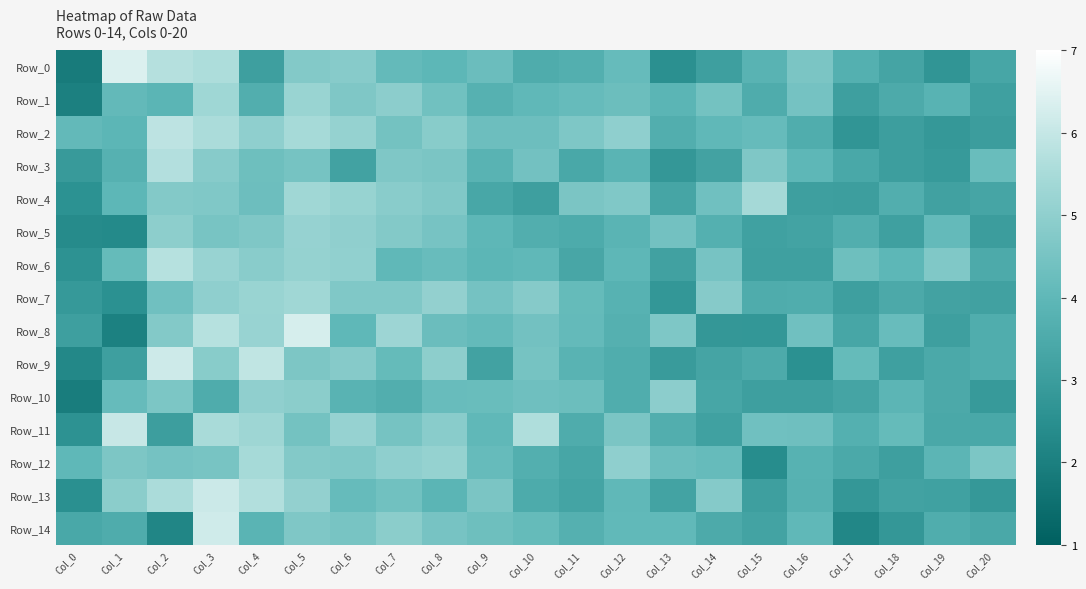

Reading right to left, what are all the values shown in this chart?

Row_0: Col_20=3.3	Col_19=2.7	Col_18=3.3	Col_17=3.7	Col_16=4.6	Col_15=3.8	Col_14=3.1	Col_13=2.5	Col_12=4.1	Col_11=3.7	Col_10=3.6	Col_9=4.2	Col_8=4.0	Col_7=4.1	Col_6=4.8	Col_5=4.7	Col_4=3.1	Col_3=5.6	Col_2=5.7	Col_1=6.4	Col_0=1.9
Row_1: Col_20=3.1	Col_19=3.8	Col_18=3.5	Col_17=3.1	Col_16=4.5	Col_15=3.6	Col_14=4.4	Col_13=3.9	Col_12=4.3	Col_11=4.1	Col_10=4.0	Col_9=3.8	Col_8=4.4	Col_7=4.9	Col_6=4.7	Col_5=5.2	Col_4=3.7	Col_3=5.3	Col_2=3.9	Col_1=4.1	Col_0=2.0
Row_2: Col_20=3.0	Col_19=2.8	Col_18=3.0	Col_17=2.7	Col_16=3.6	Col_15=4.1	Col_14=4.0	Col_13=3.7	Col_12=5.0	Col_11=4.6	Col_10=4.3	Col_9=4.3	Col_8=4.9	Col_7=4.4	Col_6=5.1	Col_5=5.5	Col_4=5.0	Col_3=5.6	Col_2=5.9	Col_1=3.9	Col_0=4.1
Row_3: Col_20=4.2	Col_19=2.9	Col_18=3.1	Col_17=3.4	Col_16=4.0	Col_15=4.7	Col_14=3.2	Col_13=2.8	Col_12=3.9	Col_11=3.4	Col_10=4.4	Col_9=3.8	Col_8=4.6	Col_7=4.7	Col_6=3.2	Col_5=4.5	Col_4=4.3	Col_3=4.8	Col_2=5.7	Col_1=3.7	Col_0=2.9
Row_4: Col_20=3.3	Col_19=3.2	Col_18=3.6	Col_17=3.0	Col_16=3.1	Col_15=5.4	Col_14=4.4	Col_13=3.3	Col_12=4.7	Col_11=4.6	Col_10=3.1	Col_9=3.4	Col_8=4.7	Col_7=4.9	Col_6=5.2	Col_5=5.3	Col_4=4.3	Col_3=4.7	Col_2=4.7	Col_1=4.0	Col_0=2.6
Row_5: Col_20=3.0	Col_19=4.1	Col_18=3.1	Col_17=3.6	Col_16=3.2	Col_15=3.1	Col_14=3.7	Col_13=4.4	Col_12=3.9	Col_11=3.5	Col_10=3.7	Col_9=4.0	Col_8=4.5	Col_7=4.7	Col_6=5.0	Col_5=5.1	Col_4=4.7	Col_3=4.5	Col_2=4.9	Col_1=2.3	Col_0=2.4
Row_6: Col_20=3.5	Col_19=4.7	Col_18=4.0	Col_17=4.3	Col_16=3.1	Col_15=3.1	Col_14=4.5	Col_13=3.2	Col_12=4.0	Col_11=3.3	Col_10=4.0	Col_9=4.0	Col_8=4.2	Col_7=4.0	Col_6=5.0	Col_5=5.1	Col_4=4.9	Col_3=5.2	Col_2=5.7	Col_1=4.1	Col_0=2.6
Row_7: Col_20=3.2	Col_19=3.2	Col_18=3.5	Col_17=3.1	Col_16=3.6	Col_15=3.6	Col_14=4.8	Col_13=2.8	Col_12=3.8	Col_11=4.1	Col_10=4.8	Col_9=4.4	Col_8=5.1	Col_7=4.7	Col_6=4.7	Col_5=5.3	Col_4=5.2	Col_3=5.0	Col_2=4.4	Col_1=2.6	Col_0=2.9
Row_8: Col_20=3.6	Col_19=3.1	Col_18=4.2	Col_17=3.3	Col_16=4.4	Col_15=2.8	Col_14=2.8	Col_13=4.7	Col_12=3.7	Col_11=4.1	Col_10=4.4	Col_9=4.1	Col_8=4.3	Col_7=5.3	Col_6=4.0	Col_5=6.3	Col_4=5.2	Col_3=5.7	Col_2=4.7	Col_1=2.0	Col_0=3.1
Row_9: Col_20=3.6	Col_19=3.4	Col_18=3.1	Col_17=4.1	Col_16=2.6	Col_15=3.5	Col_14=3.3	Col_13=2.9	Col_12=3.6	Col_11=3.8	Col_10=4.5	Col_9=3.2	Col_8=4.9	Col_7=4.1	Col_6=4.8	Col_5=4.6	Col_4=5.9	Col_3=4.9	Col_2=6.2	Col_1=3.1	Col_0=2.3
Row_10: Col_20=2.9	Col_19=3.5	Col_18=3.9	Col_17=3.3	Col_16=3.1	Col_15=3.1	Col_14=3.3	Col_13=4.9	Col_12=3.6	Col_11=4.3	Col_10=4.3	Col_9=4.2	Col_8=4.2	Col_7=3.6	Col_6=3.9	Col_5=4.9	Col_4=5.0	Col_3=3.6	Col_2=4.6	Col_1=4.1	Col_0=1.9
Row_11: Col_20=3.4	Col_19=3.4	Col_18=4.1	Col_17=3.7	Col_16=4.3	Col_15=4.4	Col_14=3.1	Col_13=3.7	Col_12=4.6	Col_11=3.6	Col_10=5.6	Col_9=4.0	Col_8=4.9	Col_7=4.5	Col_6=5.1	Col_5=4.4	Col_4=5.3	Col_3=5.5	Col_2=3.0	Col_1=6.0	Col_0=2.6
Row_12: Col_20=4.6	Col_19=3.9	Col_18=3.1	Col_17=3.5	Col_16=3.8	Col_15=2.4	Col_14=4.2	Col_13=4.2	Col_12=5.0	Col_11=3.3	Col_10=3.7	Col_9=4.2	Col_8=5.1	Col_7=5.0	Col_6=4.7	Col_5=4.7	Col_4=5.5	Col_3=4.5	Col_2=4.4	Col_1=4.6	Col_0=4.0
Row_13: Col_20=2.8	Col_19=3.1	Col_18=3.2	Col_17=2.8	Col_16=3.7	Col_15=3.1	Col_14=4.8	Col_13=3.2	Col_12=4.0	Col_11=3.3	Col_10=3.5	Col_9=4.6	Col_8=3.9	Col_7=4.4	Col_6=4.2	Col_5=5.1	Col_4=5.7	Col_3=6.1	Col_2=5.6	Col_1=4.9	Col_0=2.5
Row_14: Col_20=3.4	Col_19=3.6	Col_18=2.8	Col_17=2.3	Col_16=4.0	Col_15=3.2	Col_14=3.5	Col_13=4.1	Col_12=4.1	Col_11=3.7	Col_10=4.1	Col_9=4.3	Col_8=4.5	Col_7=4.9	Col_6=4.5	Col_5=4.7	Col_4=3.9	Col_3=6.2	Col_2=2.2	Col_1=3.6	Col_0=3.4